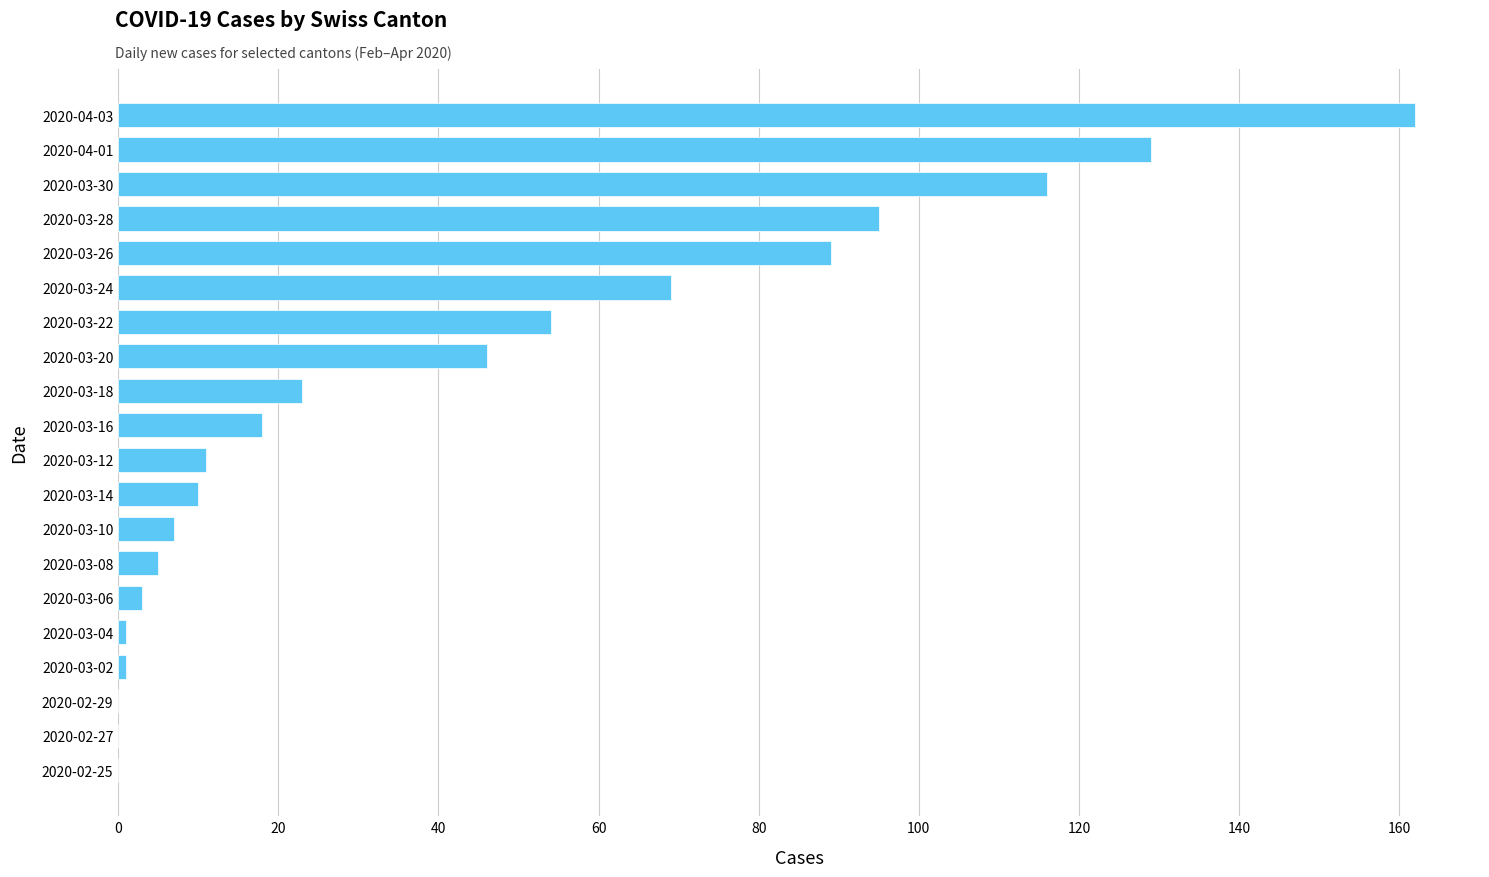

Is it true that the value at 2020-04-01 is 193?

False